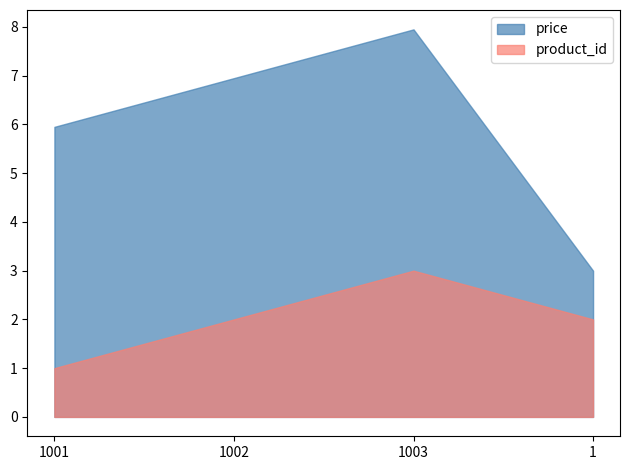

Where is price nearest to the value 5?

1001